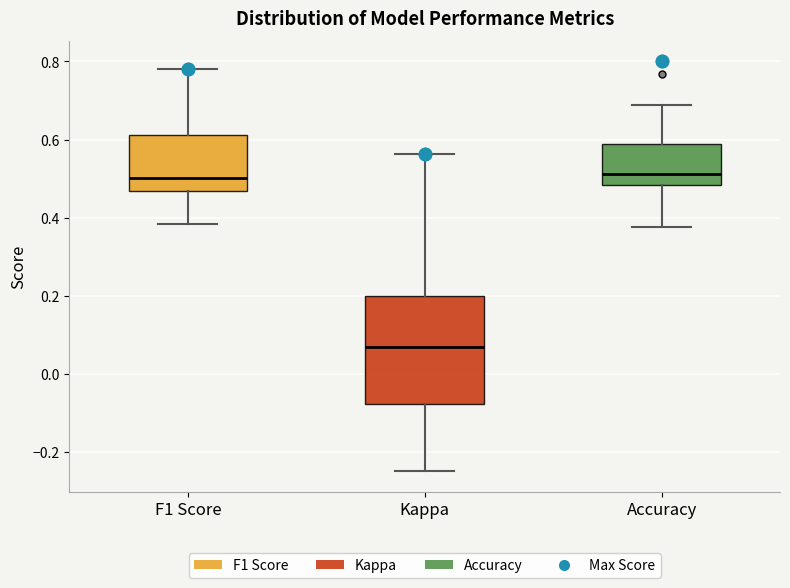

Which box is the tallest, from its lower edge to its upper edge?

Kappa